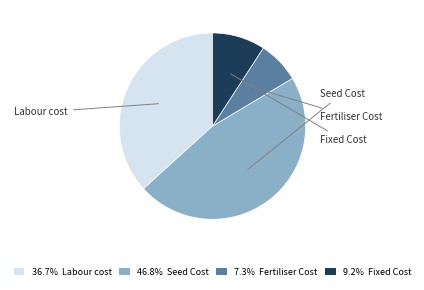

Count the number of slices in the pie.

4